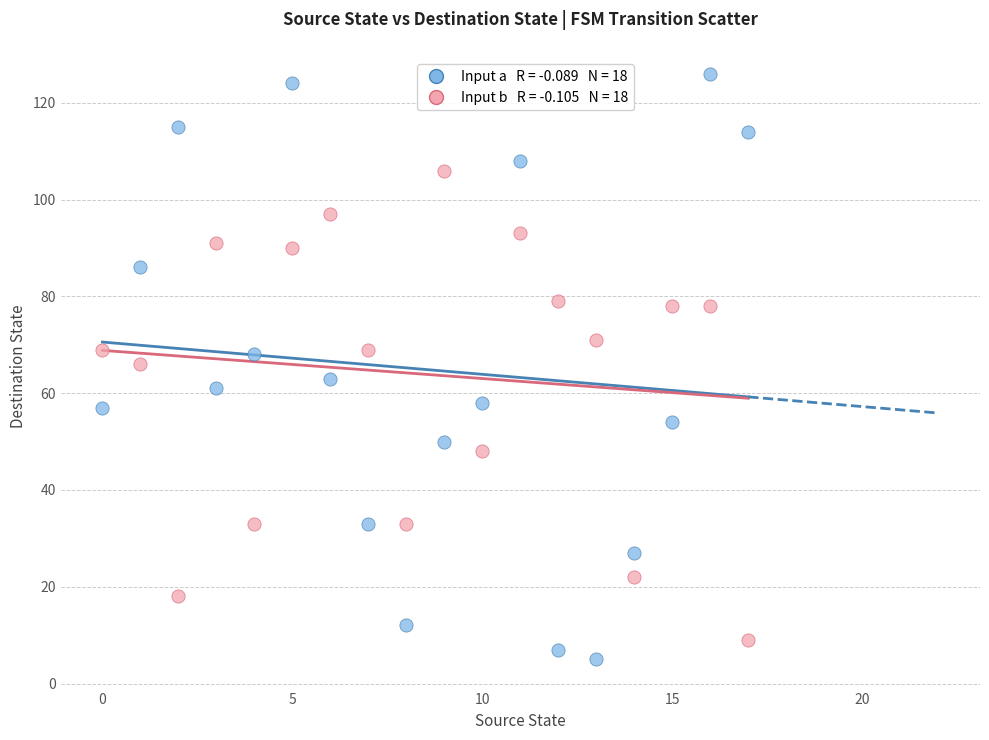

Across all data points, what is the range of Y values (max minus min)?

121